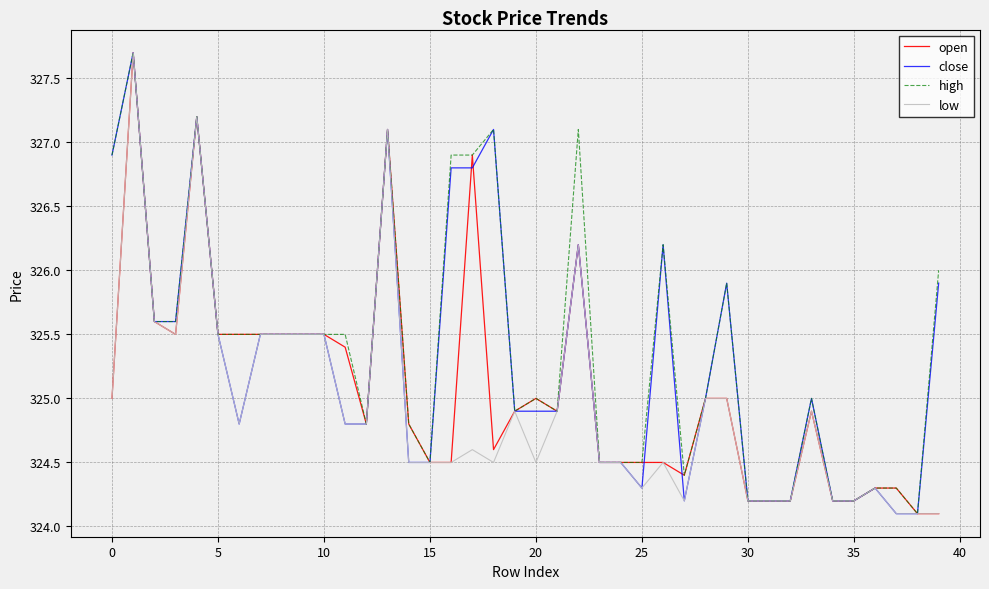

Rank the series by their average value, from highest to lowest.

high, close, open, low